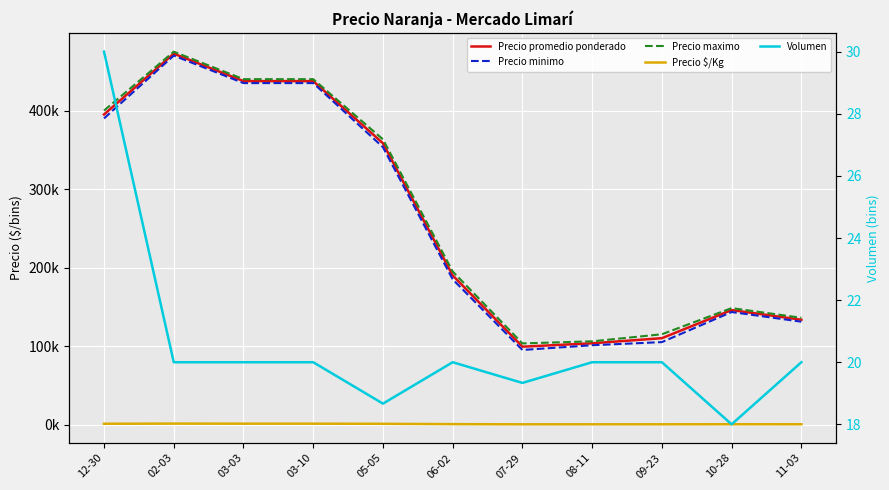

Is the value of Precio minimo at 08-11 greater than the value of Precio promedio ponderado at 08-11?

No